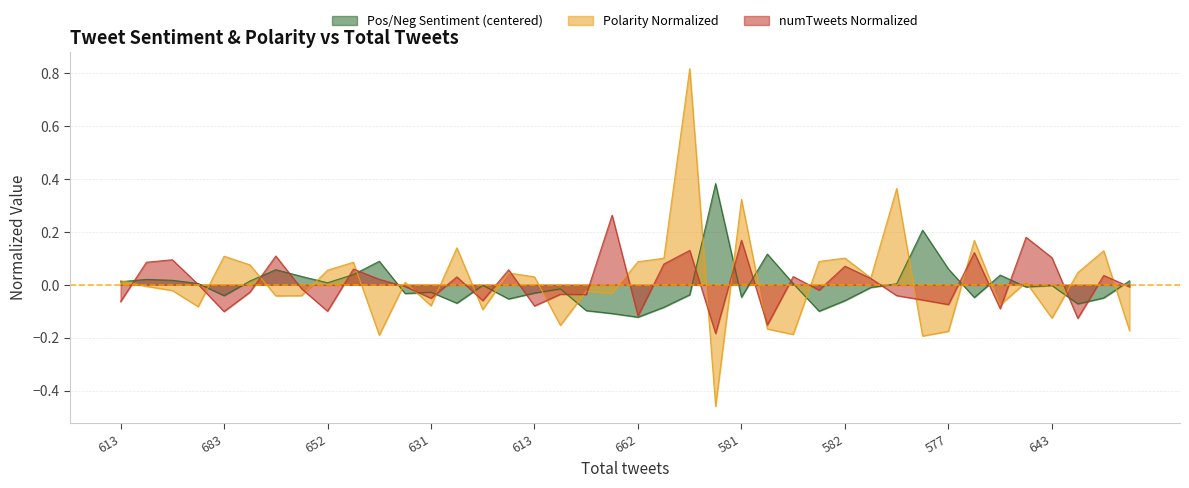

What is the highest value of the numTweets Normalized series?

0.3